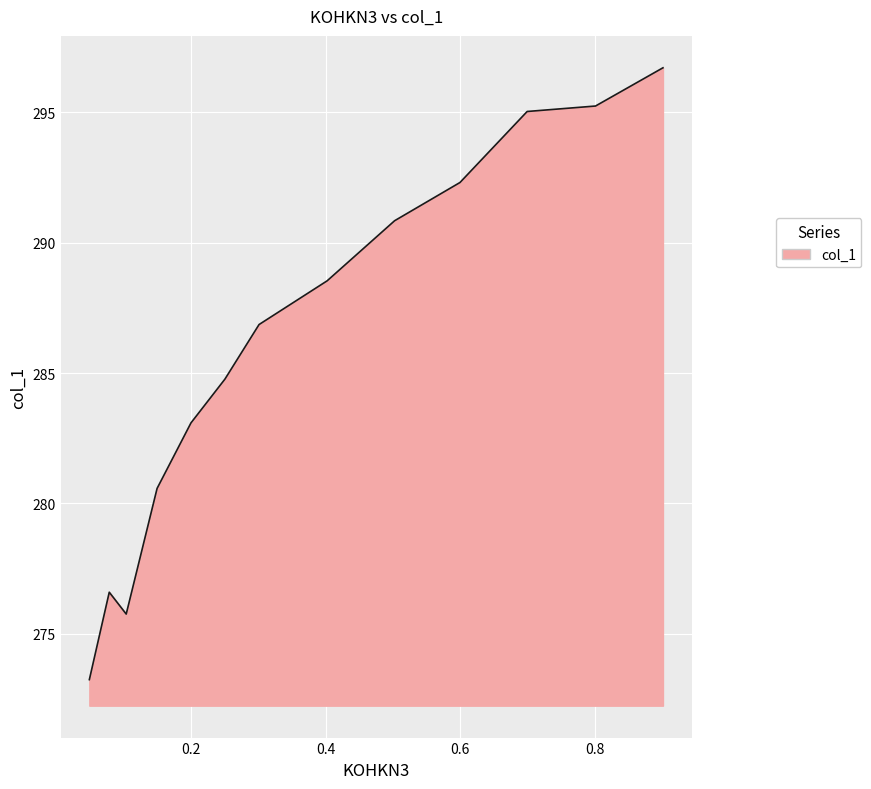

Which has a higher value, 0.1998 or 0.0783?

0.1998